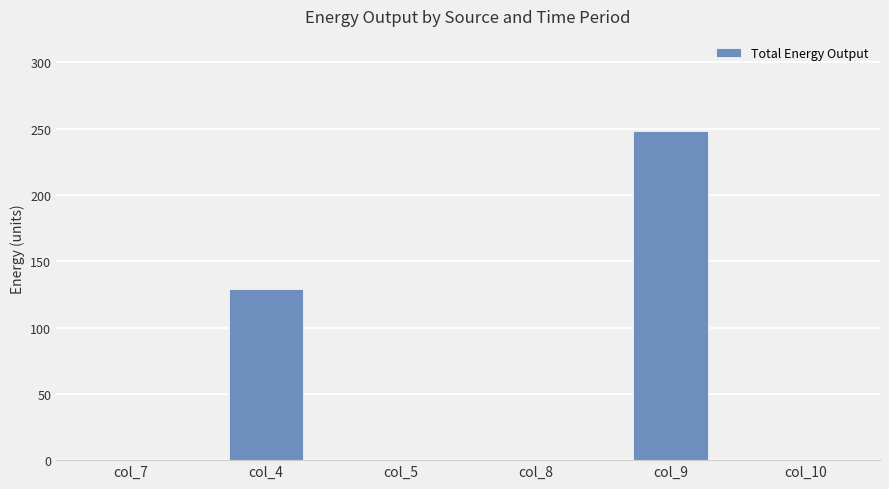

True or false: the data shows 0.0 at col_8.

True